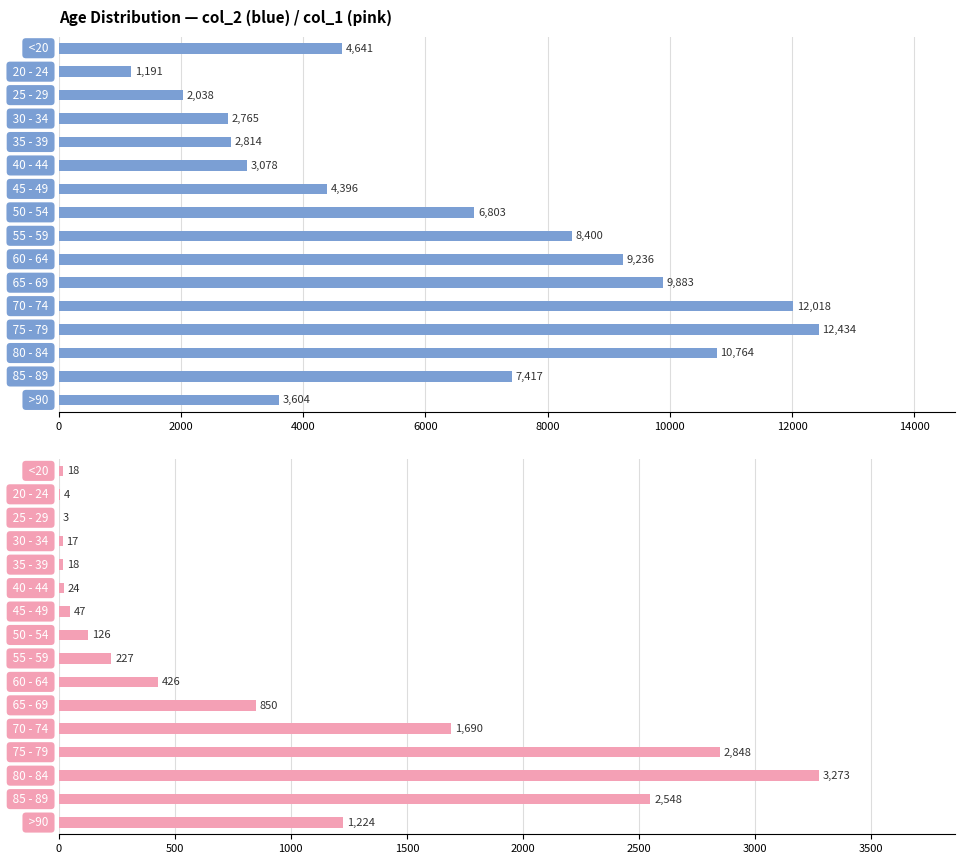

The value of col_1 at 15 is 1832. True or false?

False